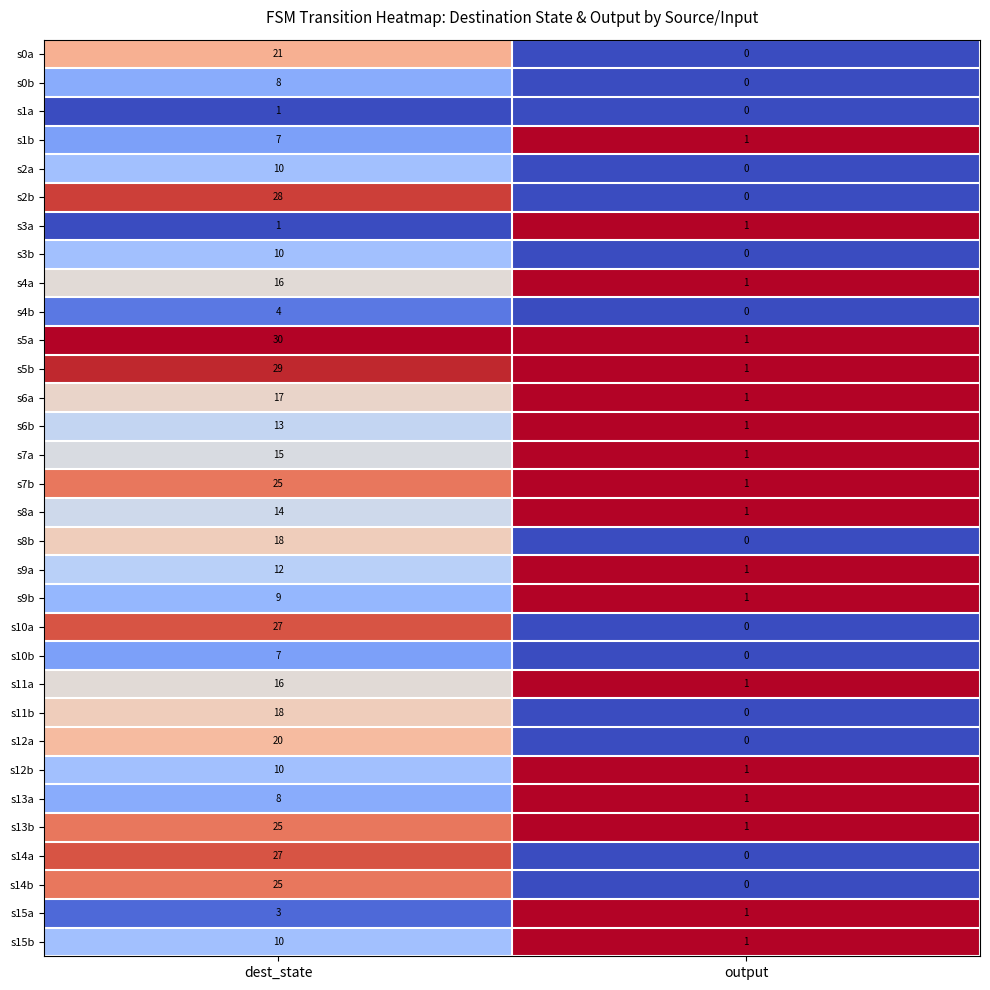

The s8a series shows 1 at output. True or false?

True